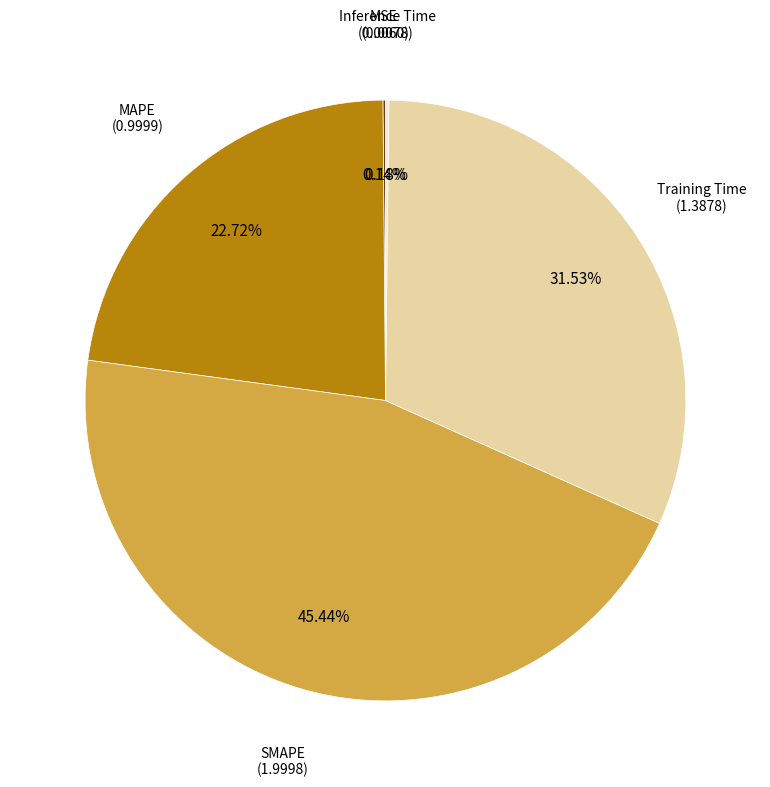

Is the sum of SMAPE and Training Time greater than half?

Yes